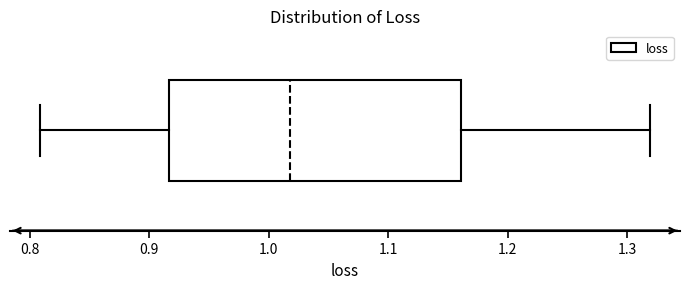

Where does the left whisker of the box end on the x-axis? The values are not printed on the chart, so give them approximately, as read against the axis.

0.81